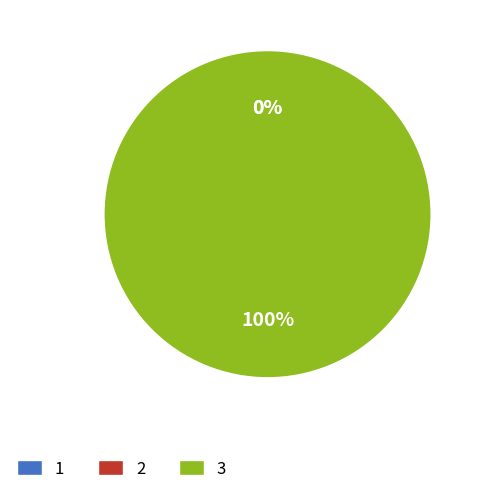

To the nearest percent, what portion does 3 represent?

100%